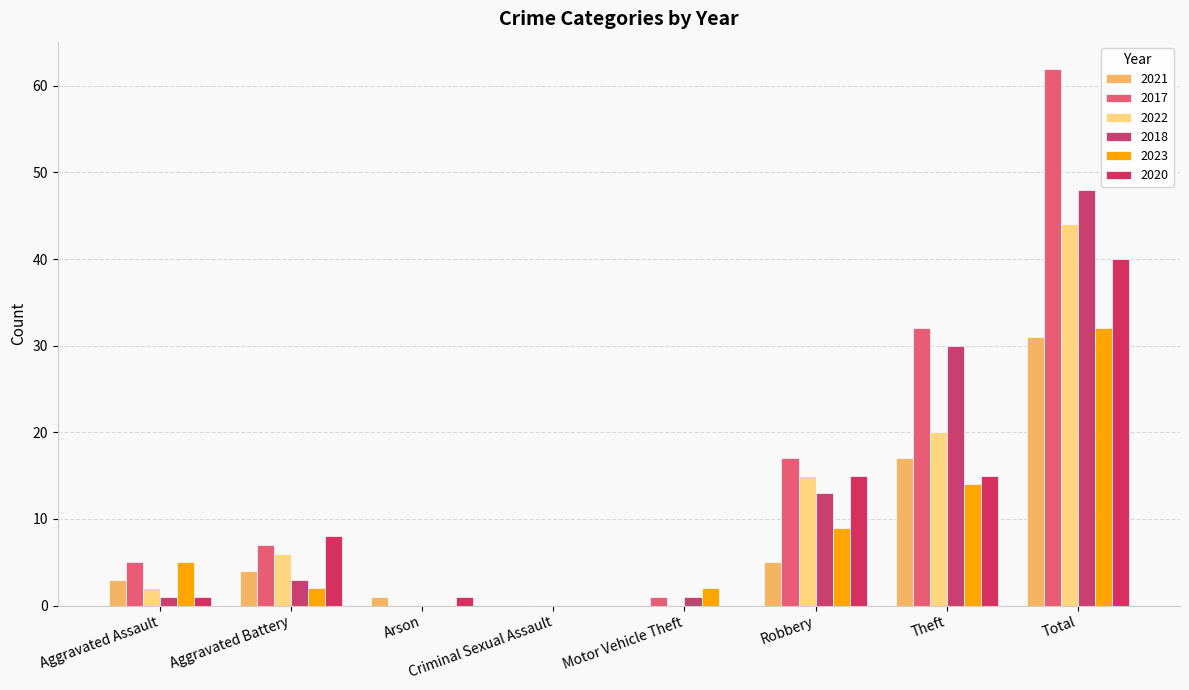

What is the difference between the second highest and second lowest values in the 2023 series?

14